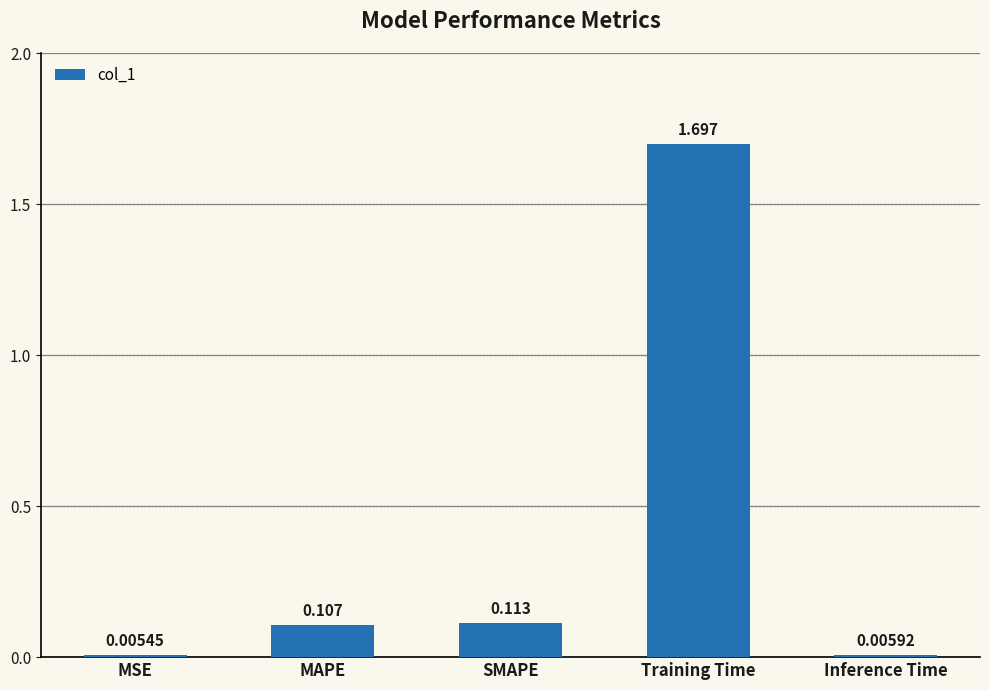

Where is the data nearest to the value 0?

MSE